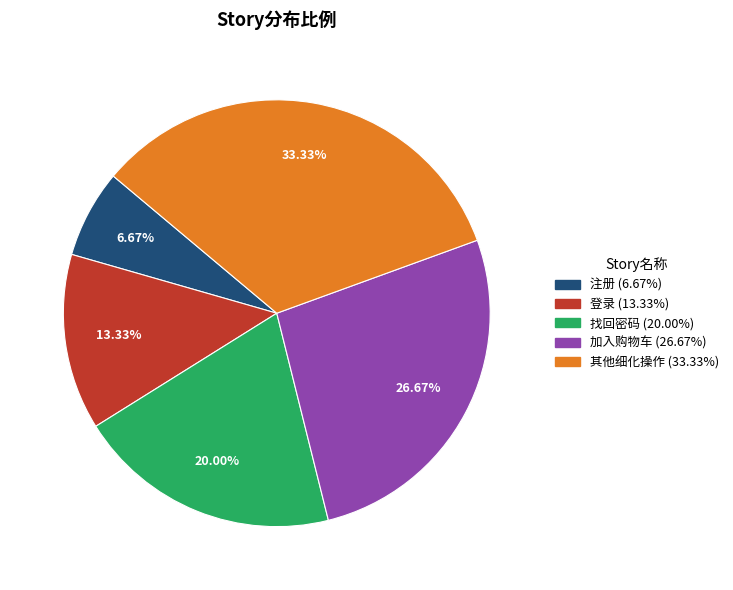

To the nearest percent, what percentage of the pie is 登录?

13%